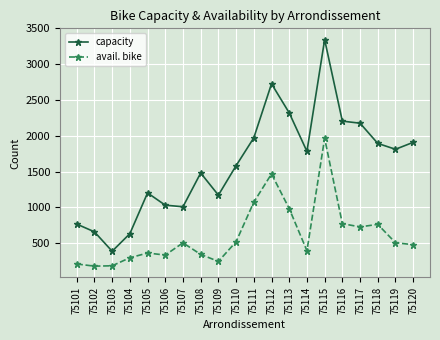

What is the sum of the capacity values at 75109 and 75116?

3377